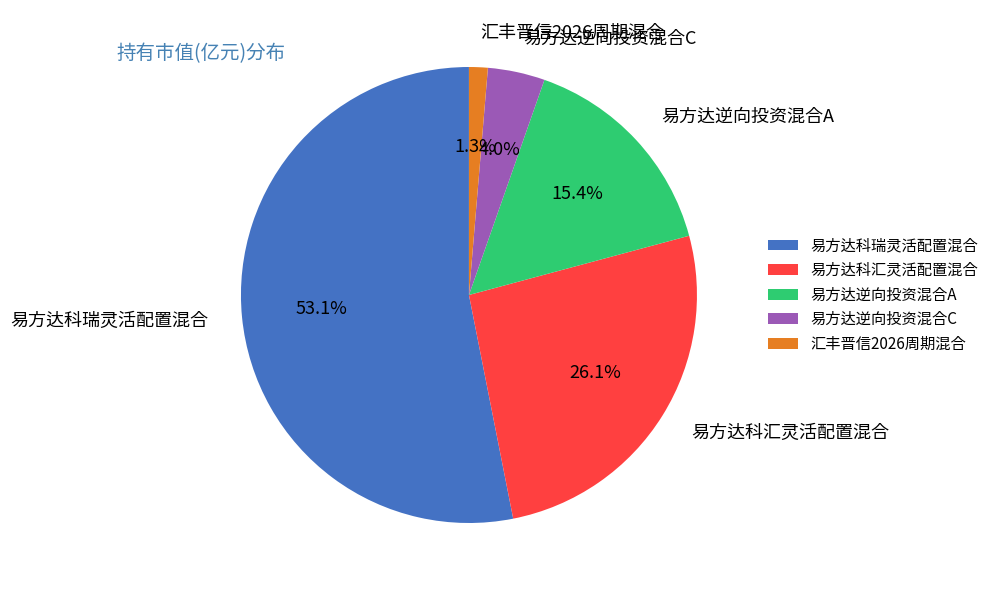

How many segments does this pie chart have?

5